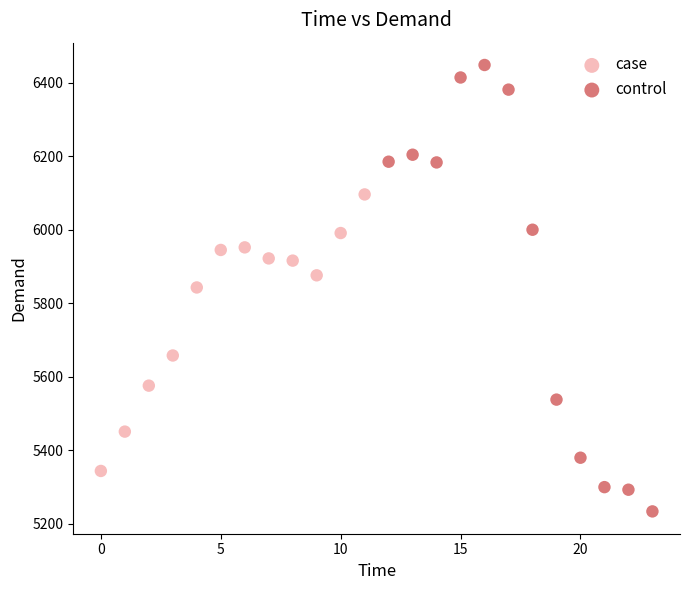

Which series contains the highest Y value?

control